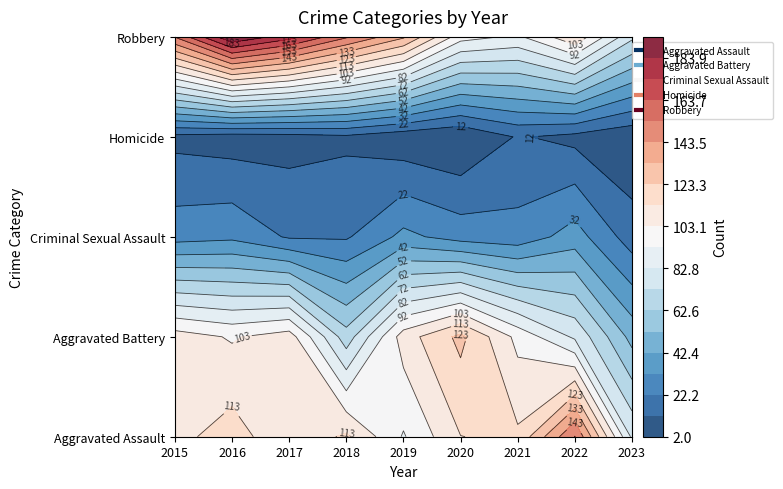

What is the average value of the Homicide series?

7